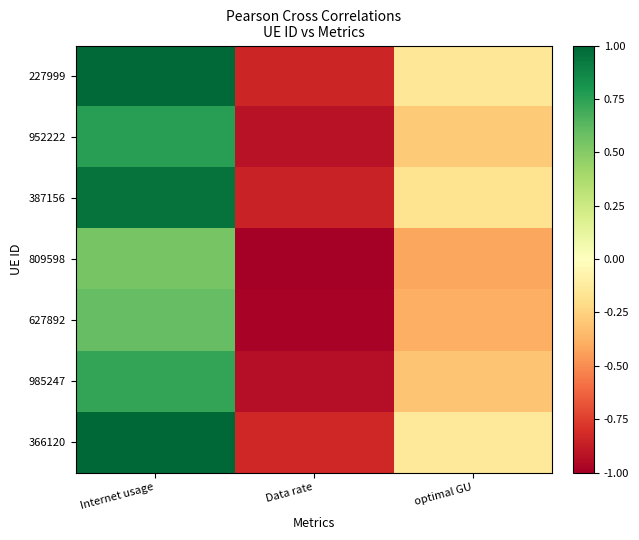

Which has a higher value, Data rate or Internet usage?

Internet usage